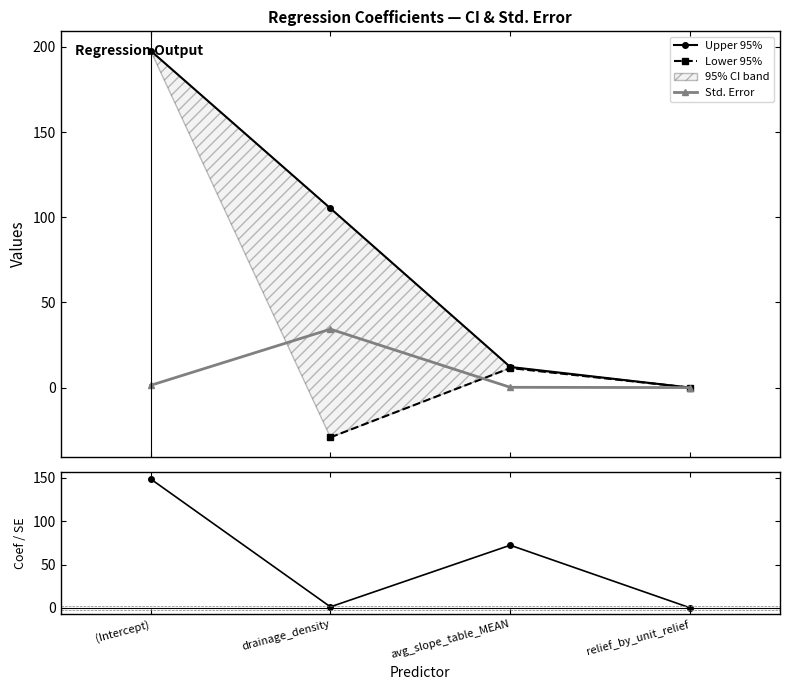

True or false: Coef / Std.Err (z) and Upper 95% intersect in this chart.

True